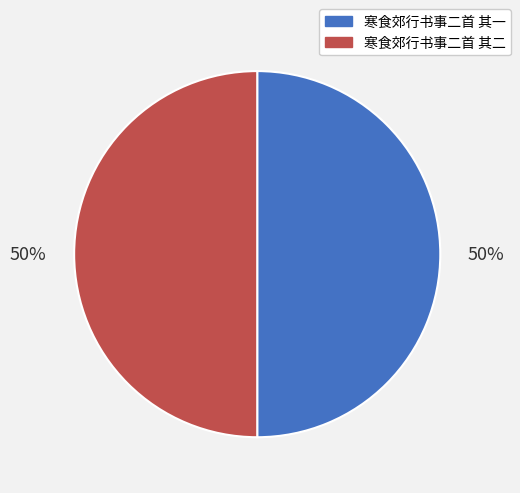

What is the ratio of the value at 寒食郊行书事二首 其一 to the value at 寒食郊行书事二首 其二?

1.0